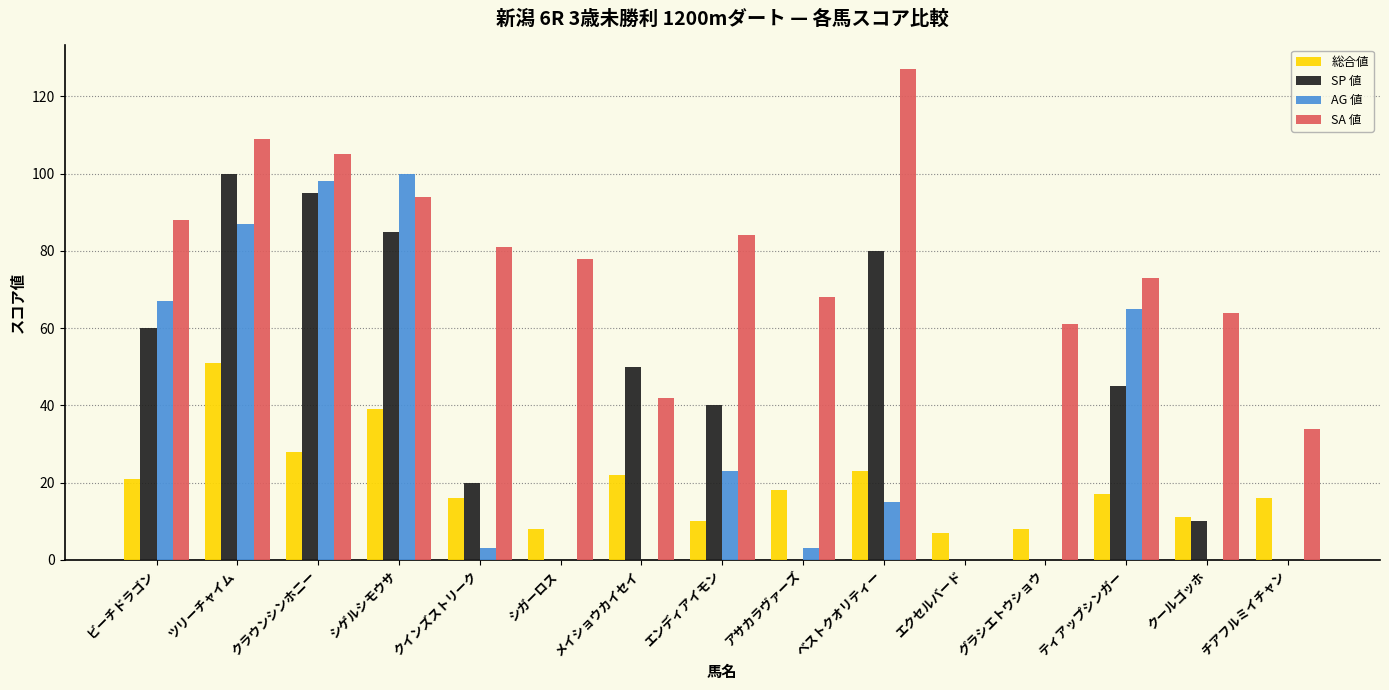

What value does the 総合値 series have at チアフルミイチャン, to the nearest 5?

15